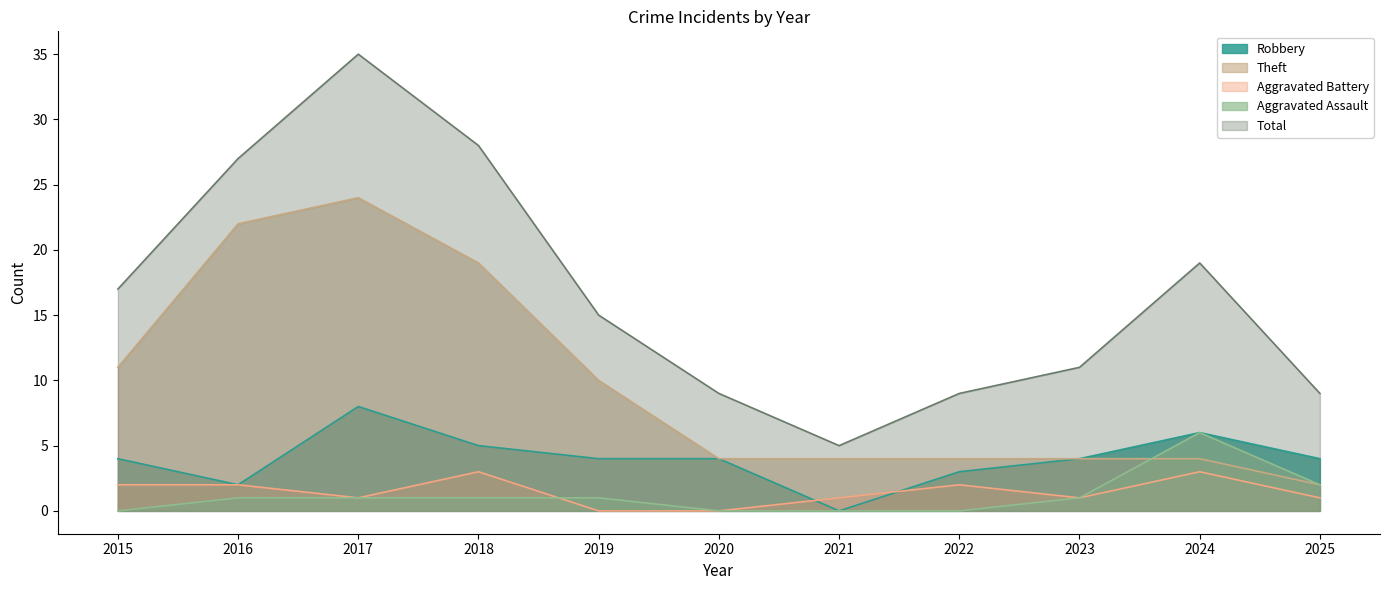

Where is the first local maximum for Robbery?

2017